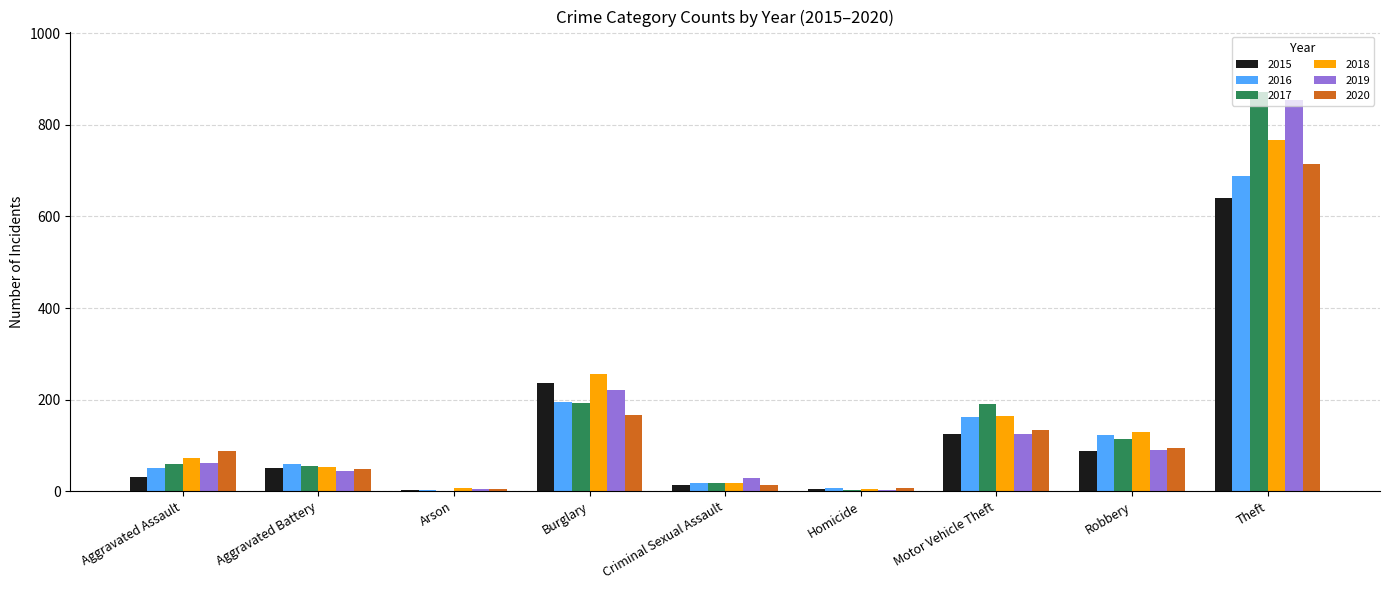

Is the value of 2016 at Arson greater than the value of 2020 at Aggravated Battery?

No